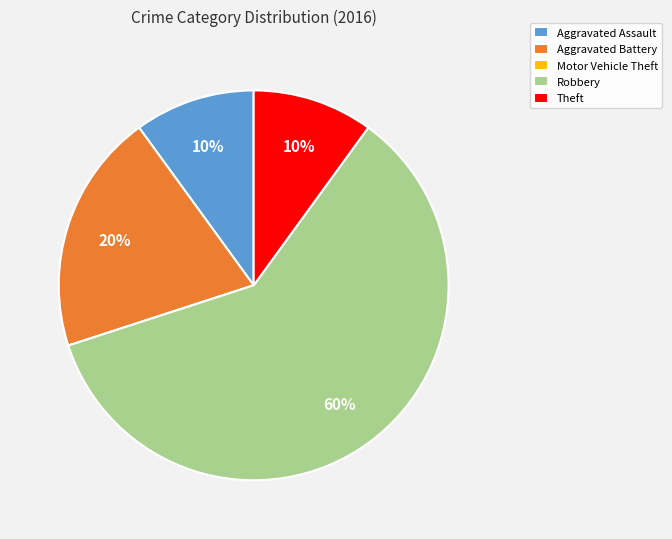

Approximately how many times larger is the value at Theft compared to Aggravated Battery?

0.5